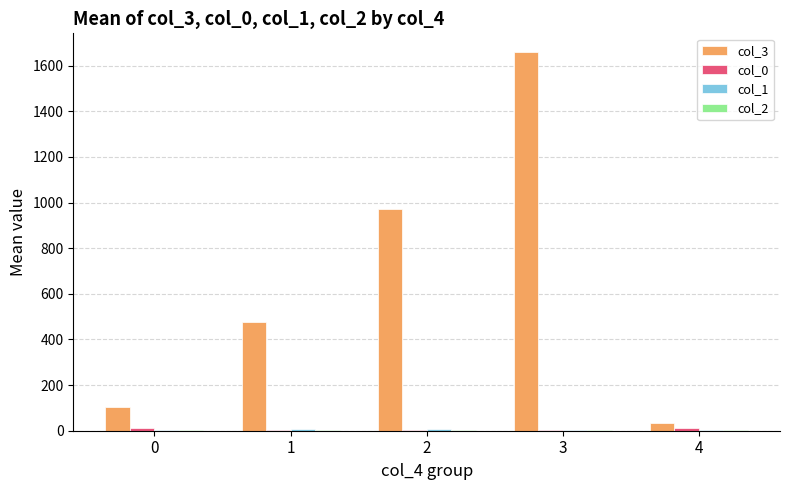

At which category is the sum across all series the highest?

3